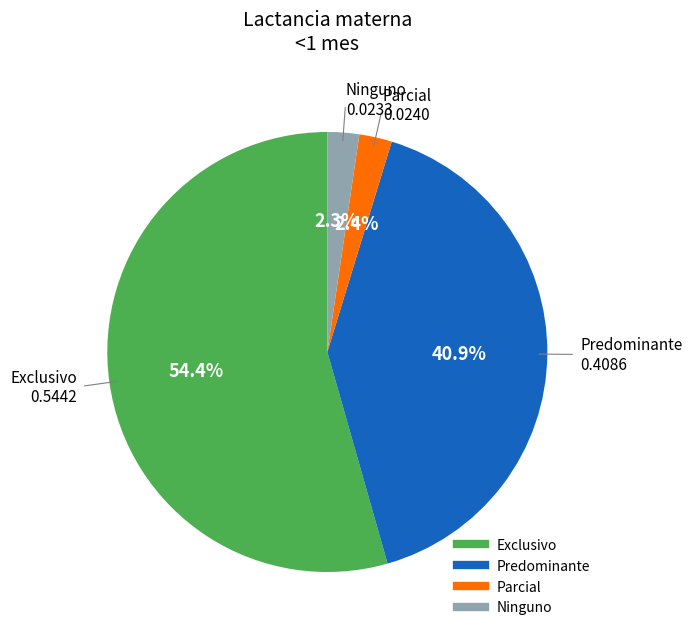

What percentage is NOT represented by Predominante?

59.1%